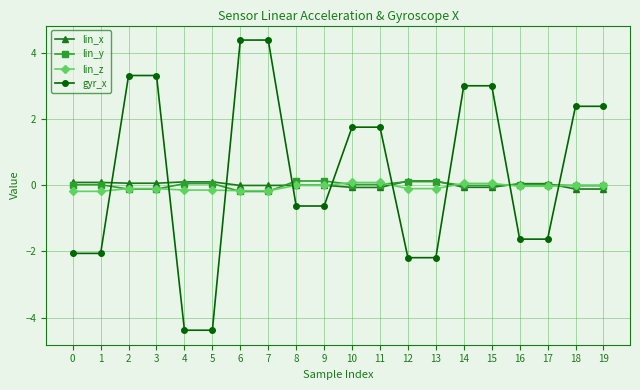

Is this an area chart (filled region under the line)?

No